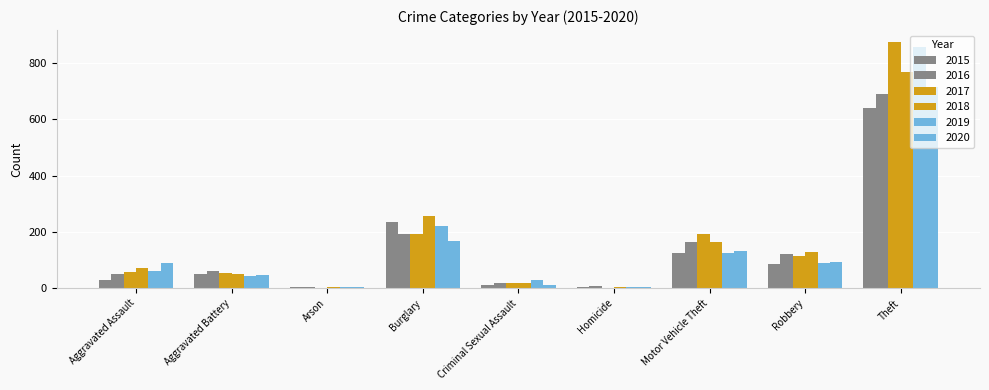

Reading right to left, what are all the values shown in this chart?

2015: 641	87	125	4	13	236	3	50	31
2016: 689	123	163	8	19	194	3	60	50
2017: 873	115	191	2	19	192	1	54	59
2018: 767	130	164	5	19	257	6	52	72
2019: 855	89	125	3	29	221	5	45	61
2020: 714	94	134	6	12	167	4	48	88